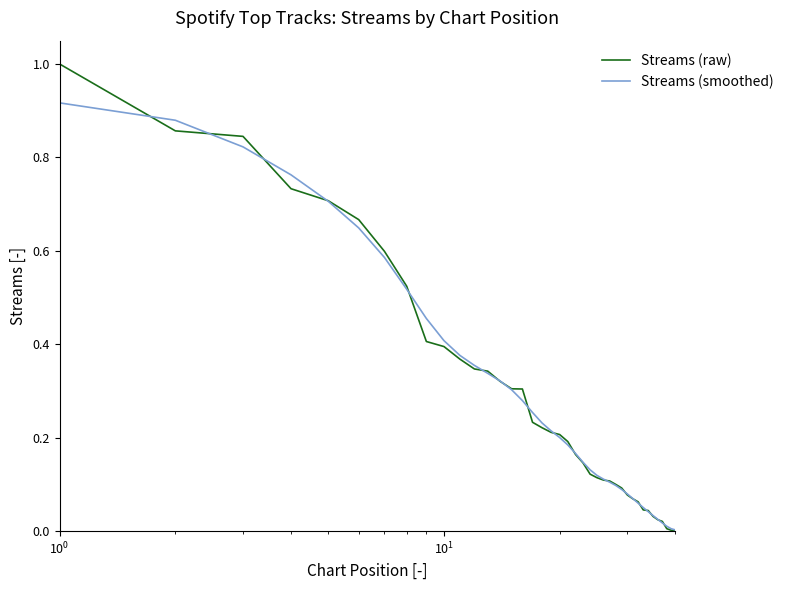

List the series in order of their peak value, lowest first.

Streams (smoothed), Streams (raw)